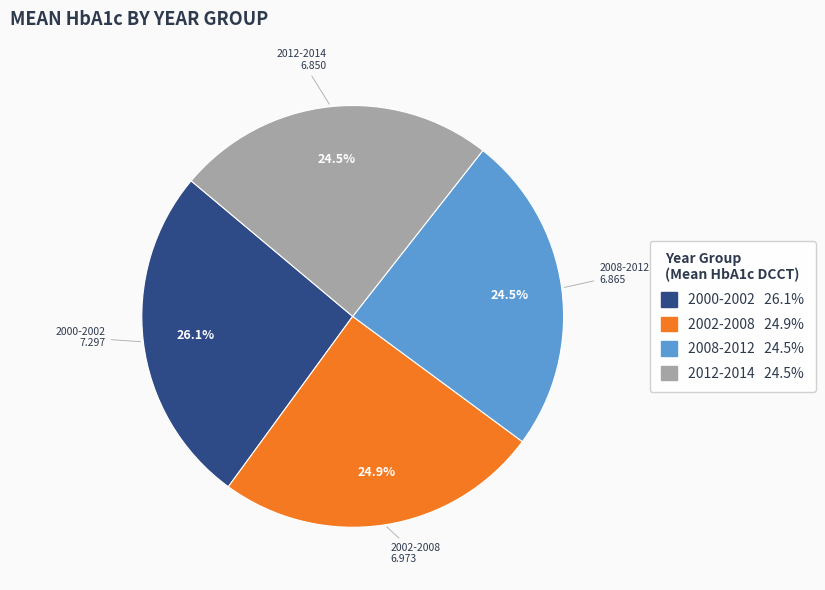

Which has a higher value, 2002-2008 or 2000-2002?

2000-2002